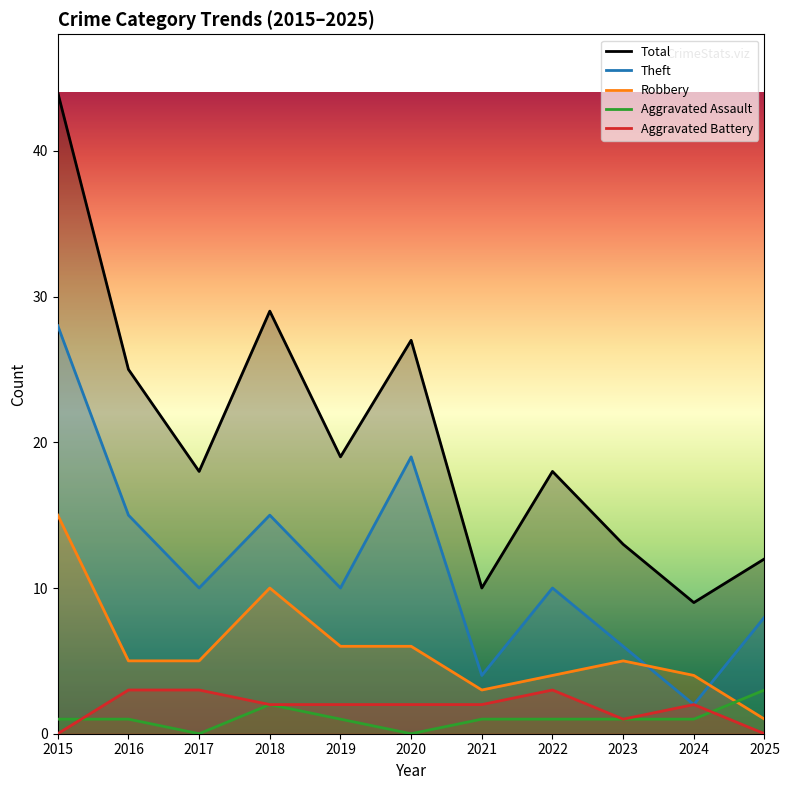

Reading right to left, what are all the values shown in this chart?

Total: 12	9	13	18	10	27	19	29	18	25	44
Theft: 8	2	6	10	4	19	10	15	10	15	28
Robbery: 1	4	5	4	3	6	6	10	5	5	15
Aggravated Assault: 3	1	1	1	1	0	1	2	0	1	1
Aggravated Battery: 0	2	1	3	2	2	2	2	3	3	0